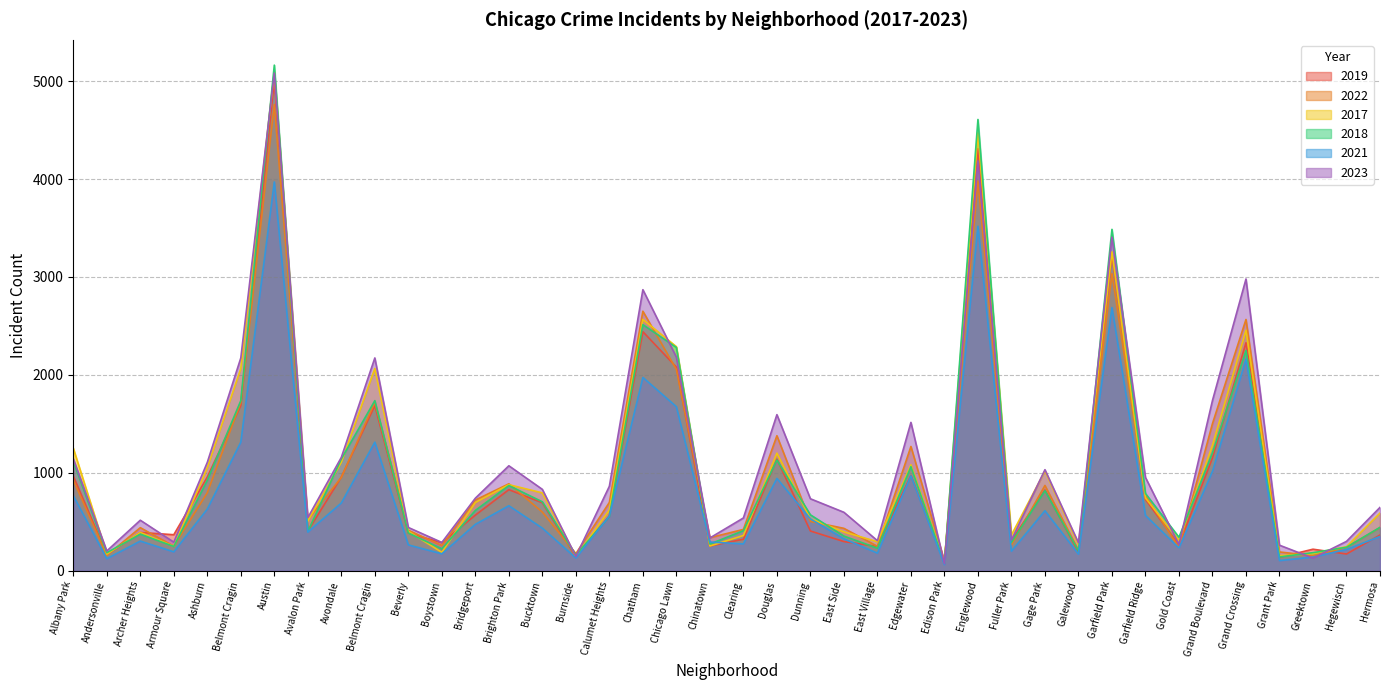

What is the difference between the maximum and minimum values in the 2018 series?

5088